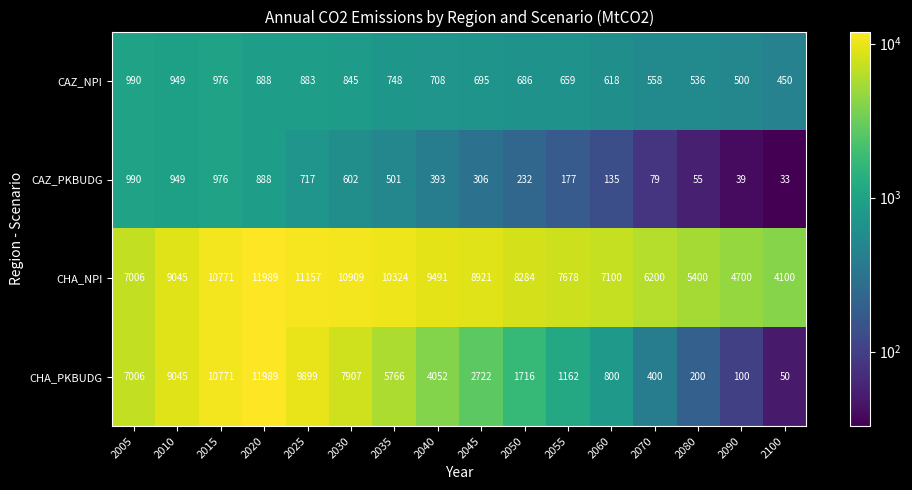

What is the difference between the highest and lowest values at 2005?

6016